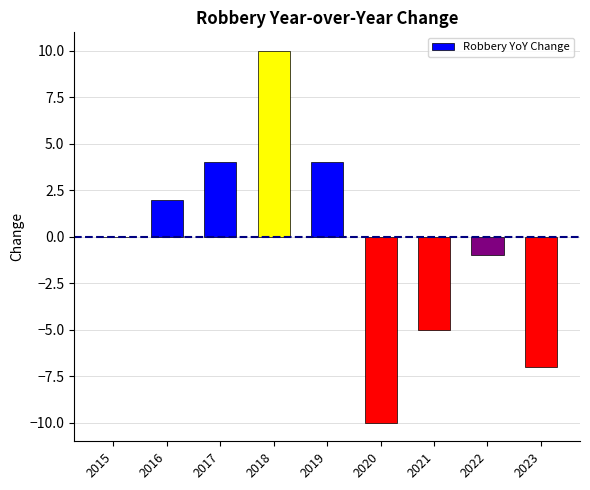

Between 2021 and 2017, which is larger?

2017